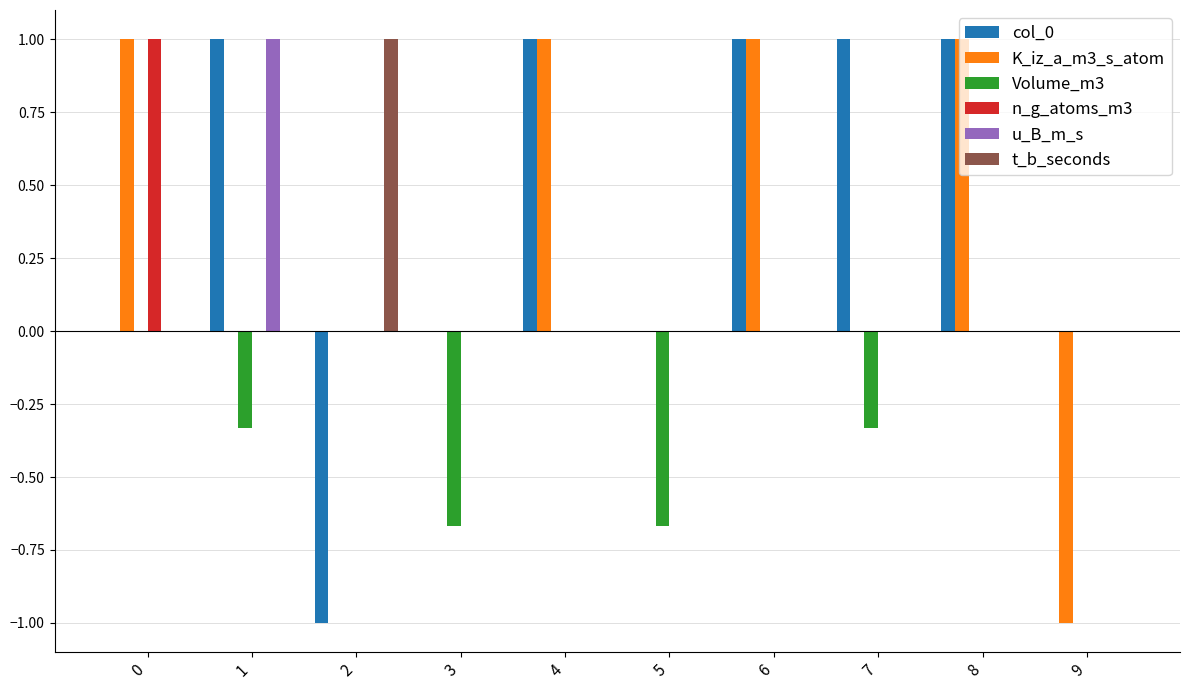

How many distinct data groups are displayed?

6